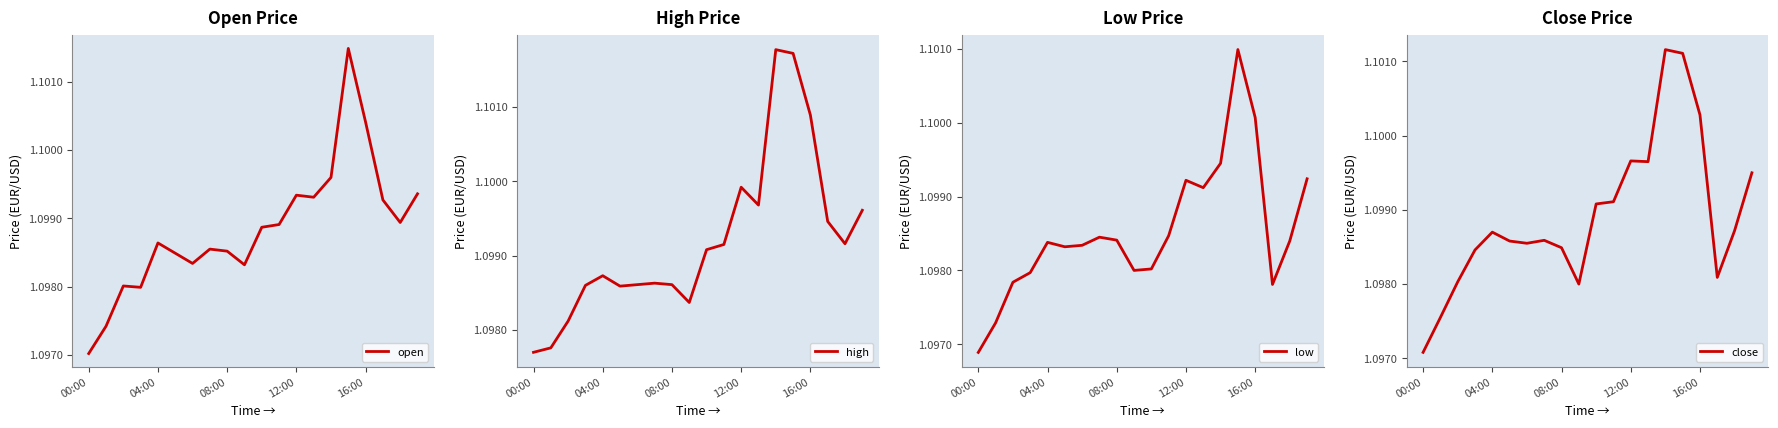

Which category has the lowest value in the open series?

00:00